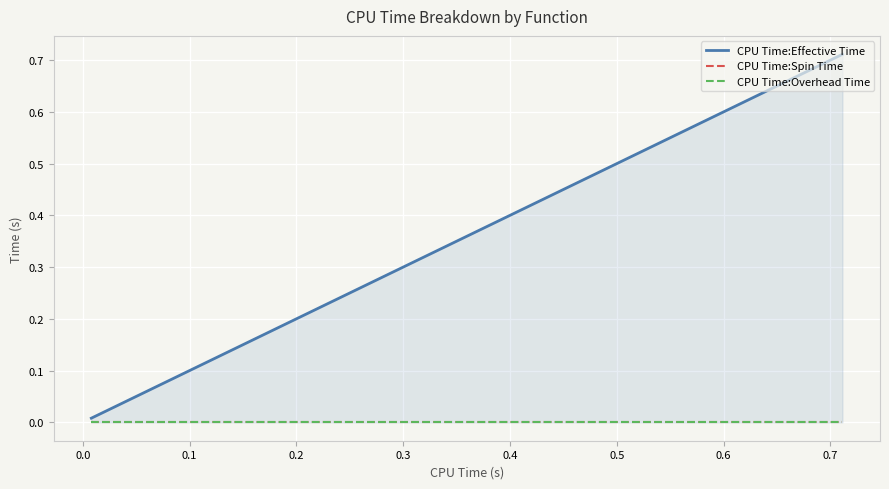

List the series in order of their peak value, highest first.

CPU Time:Effective Time, CPU Time:Spin Time, CPU Time:Overhead Time